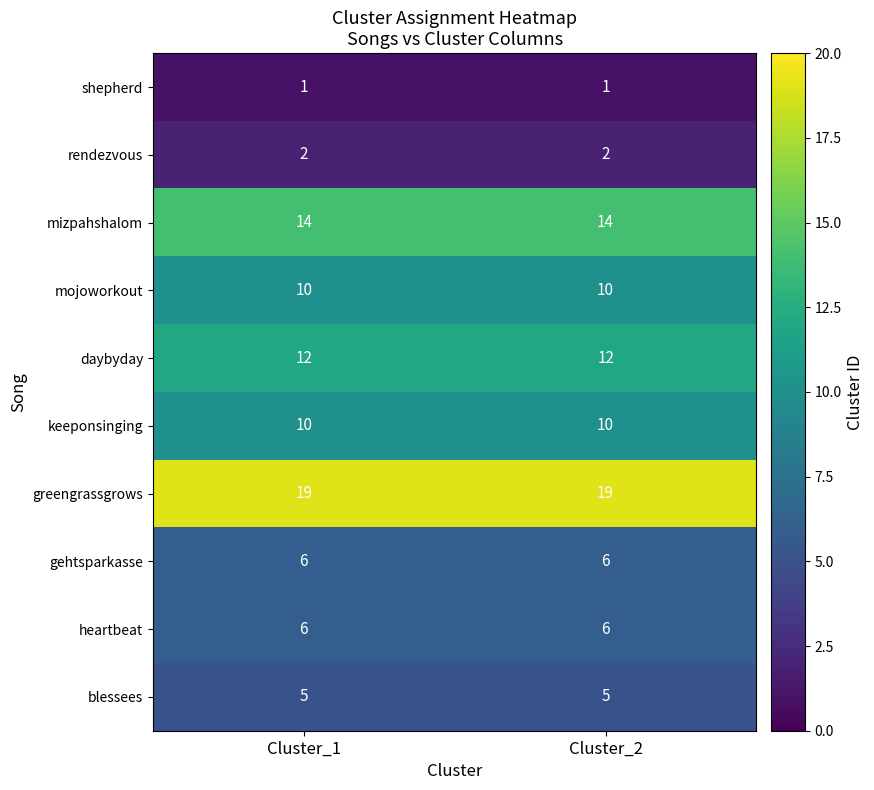

Reading right to left, extract all data points from this chart.

shepherd: Cluster_2=1	Cluster_1=1
rendezvous: Cluster_2=2	Cluster_1=2
mizpahshalom: Cluster_2=14	Cluster_1=14
mojoworkout: Cluster_2=10	Cluster_1=10
daybyday: Cluster_2=12	Cluster_1=12
keeponsinging: Cluster_2=10	Cluster_1=10
greengrassgrows: Cluster_2=19	Cluster_1=19
gehtsparkasse: Cluster_2=6	Cluster_1=6
heartbeat: Cluster_2=6	Cluster_1=6
blessees: Cluster_2=5	Cluster_1=5